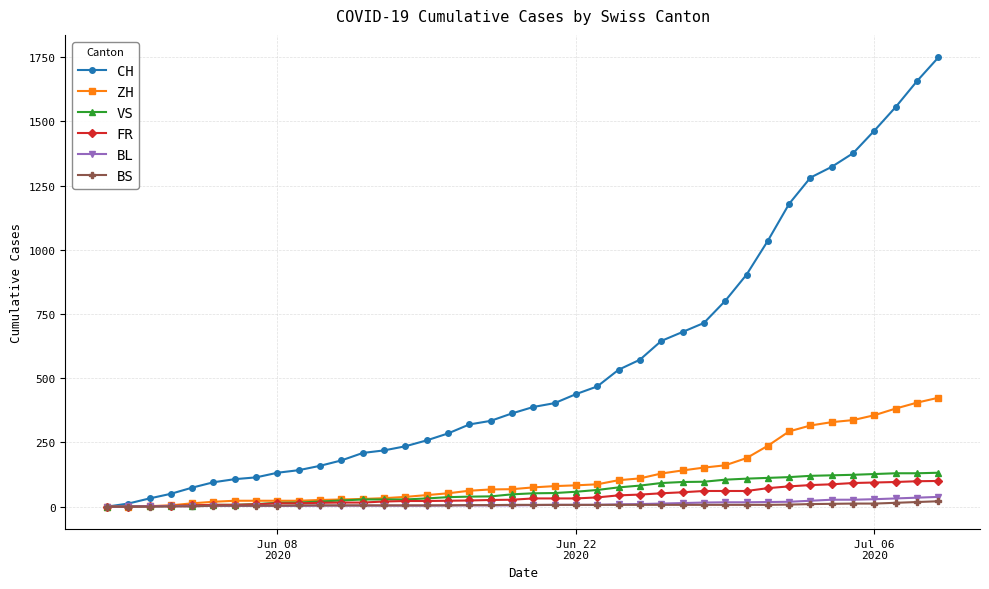

What is the value of the FR point at the 33rd from the left?

79